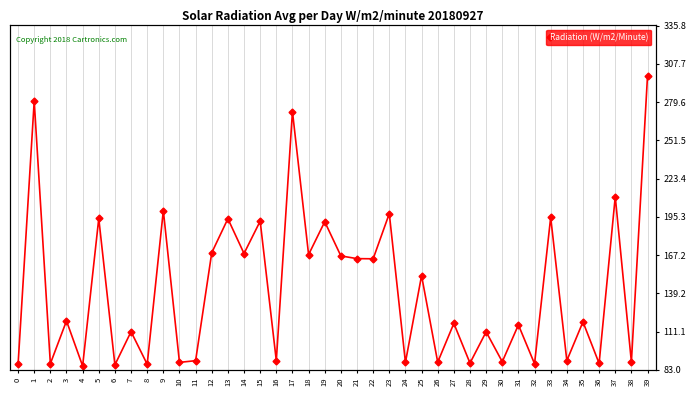

How many points are lower than both their immediate neighbors (excluding endpoints)?

17